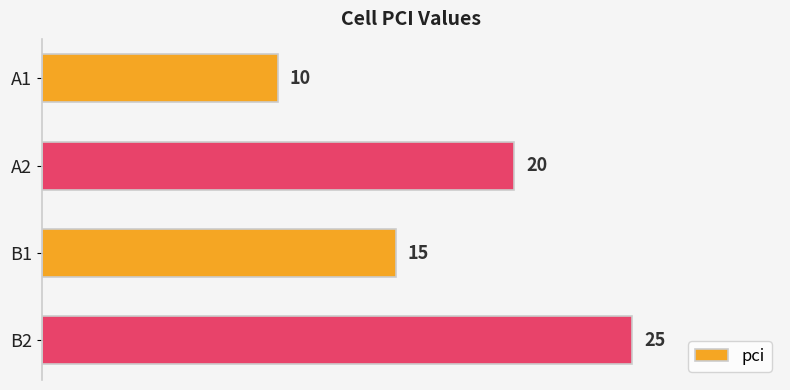

How many distinct data groups are displayed?

1